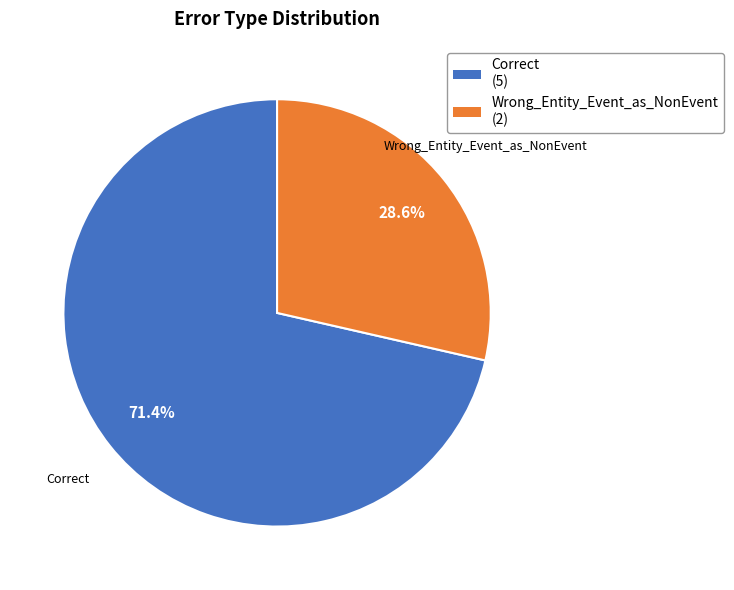

What is the majority slice?

Correct